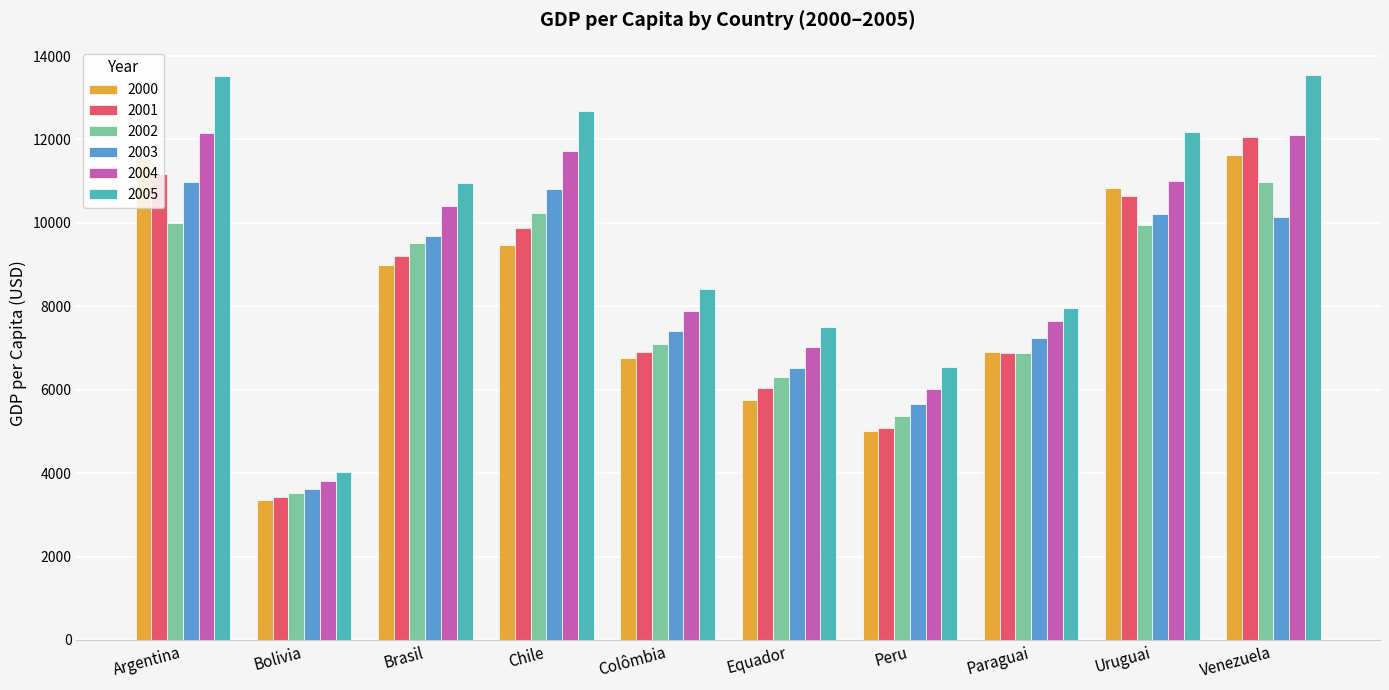

What is the minimum value shown in the chart?

3364.4